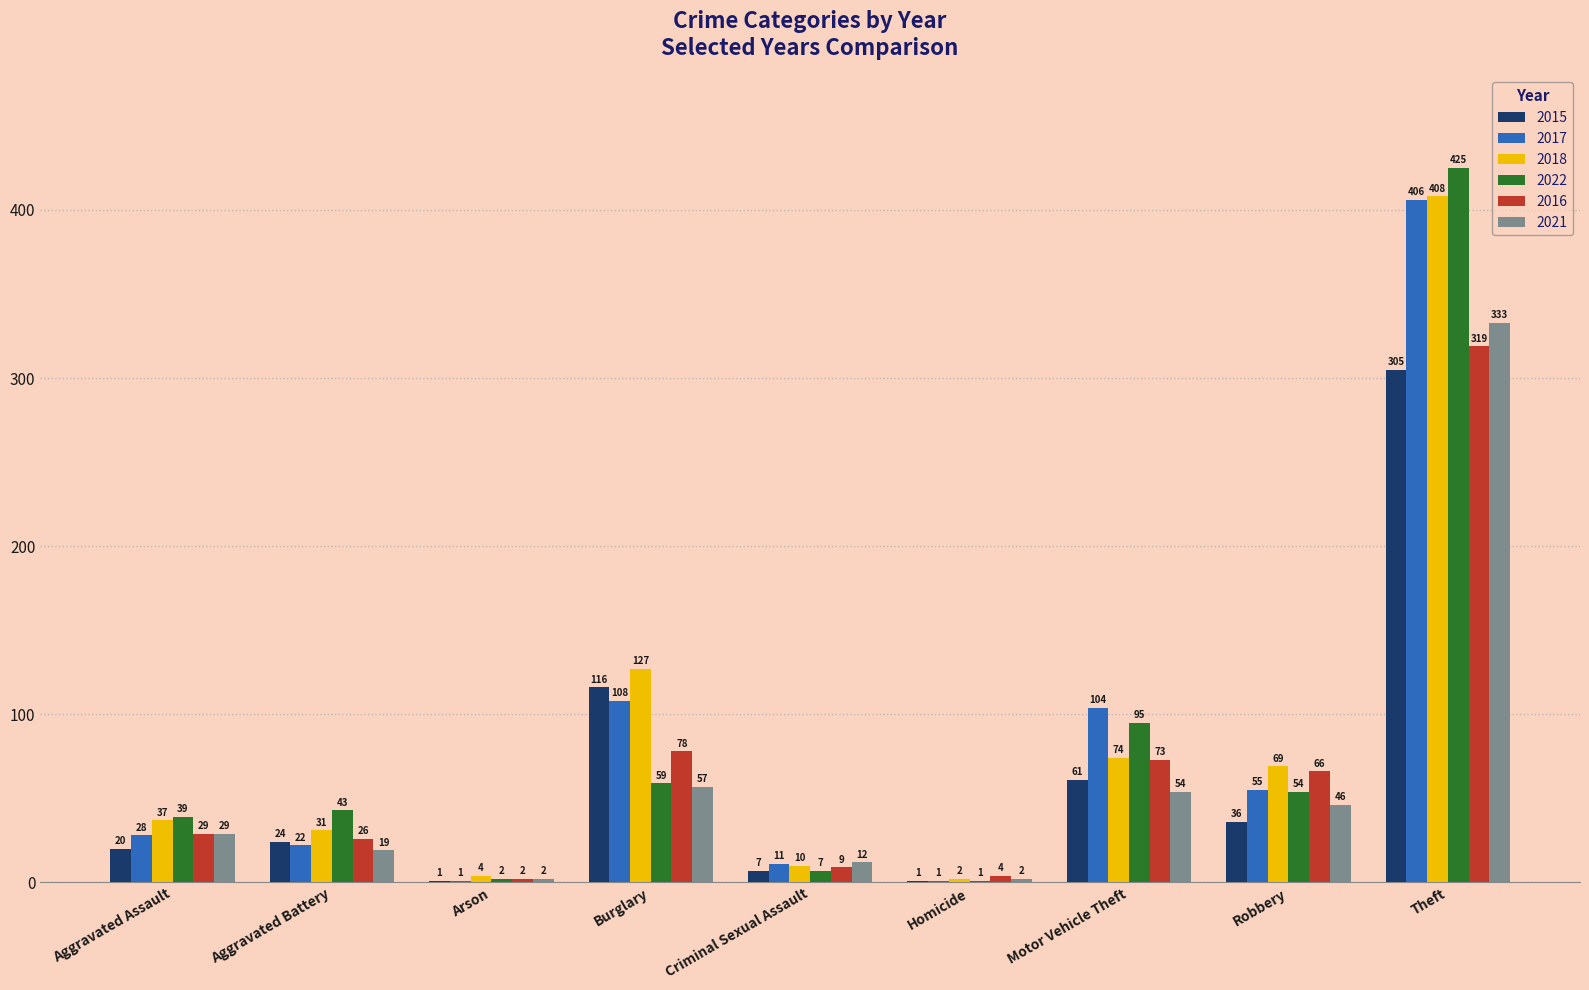

What is the difference between the 2022 values at Theft and Burglary?

366